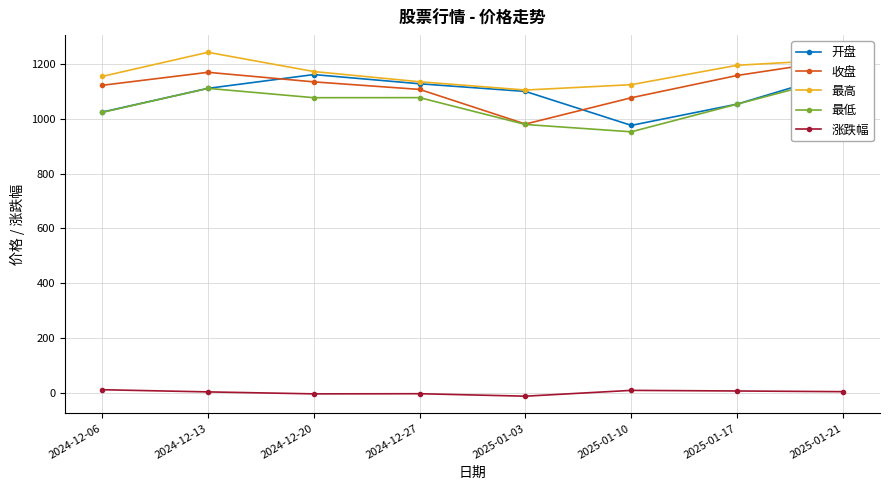

How many data points in 最低 are less than 1076?

4